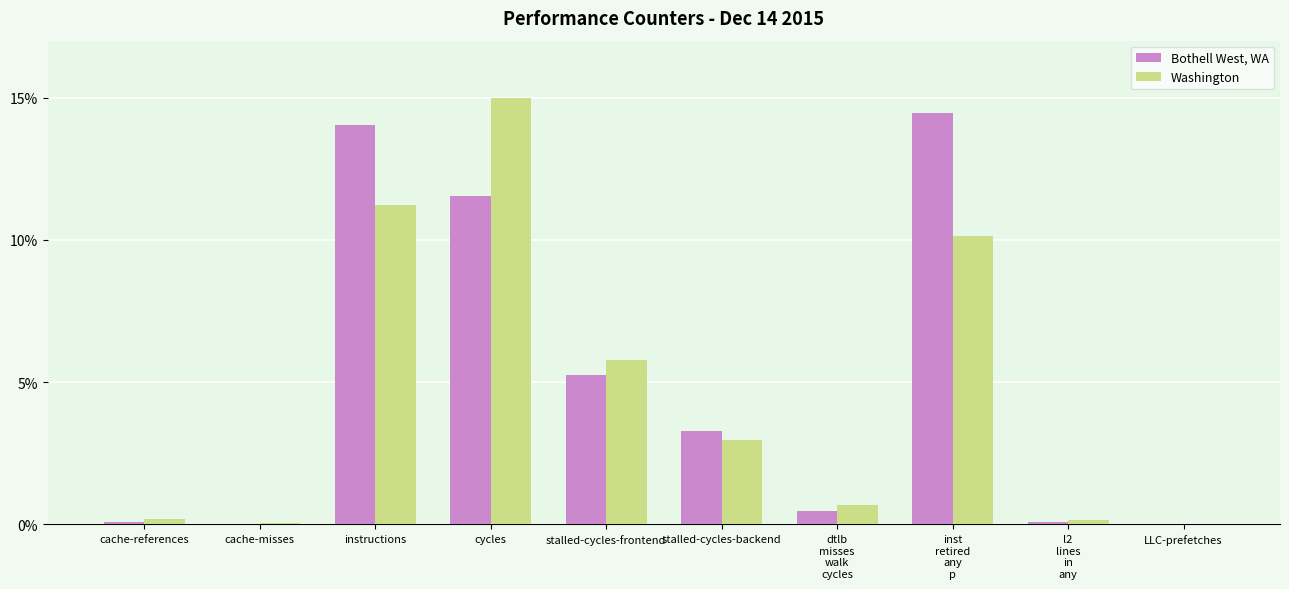

How many distinct data groups are displayed?

2